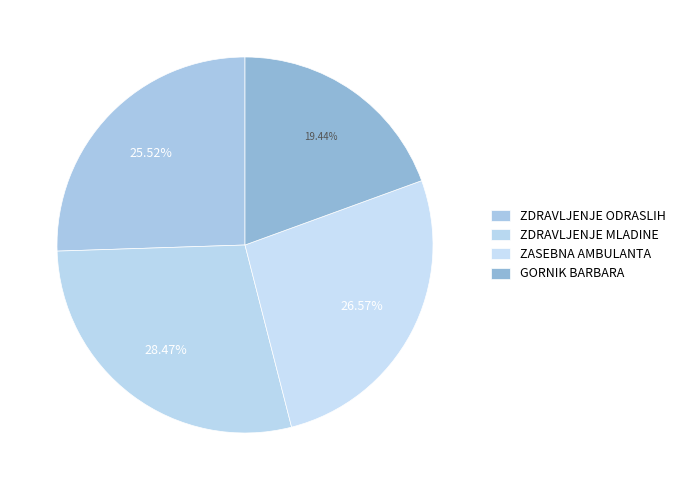

How many slices are in this pie chart?

4